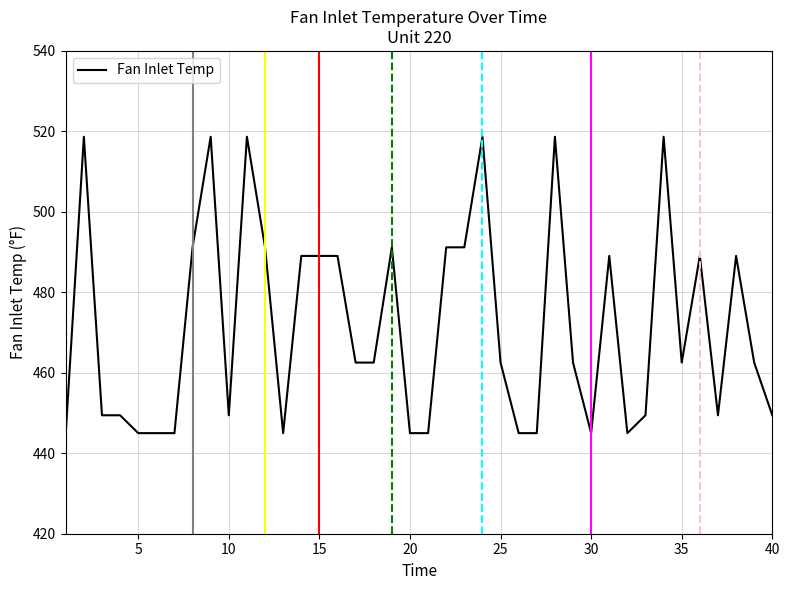

What is the smallest value displayed?

445.0